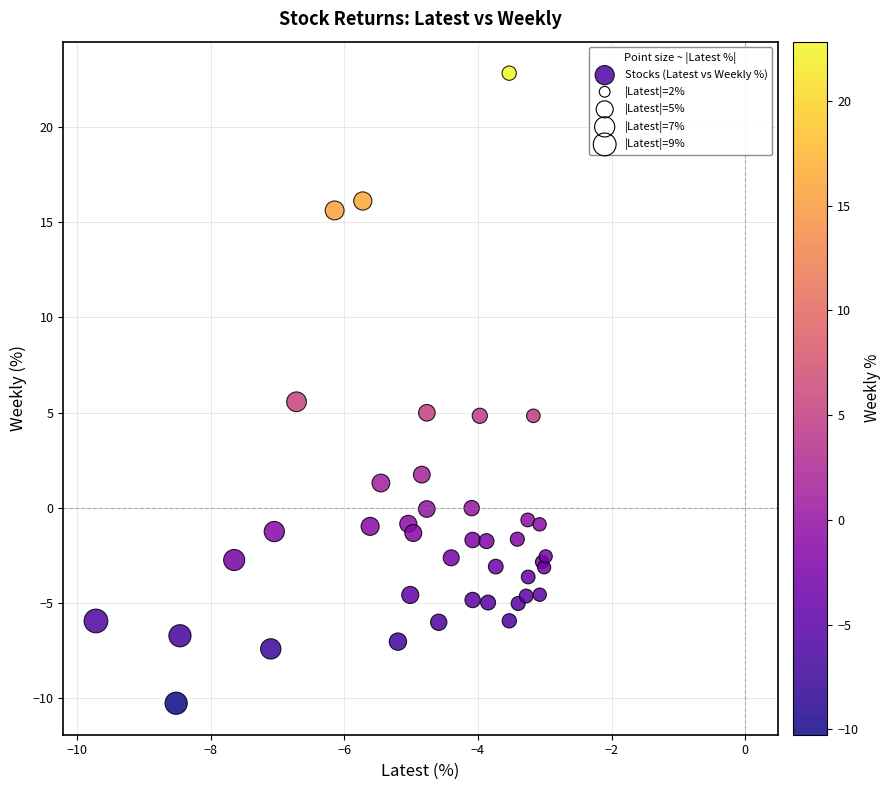

What Y value in the scatter plot is closest to 6?

5.6